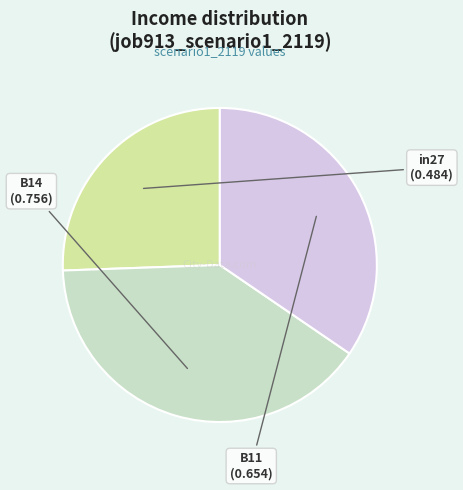

Does B14 represent more than half of the total?

No